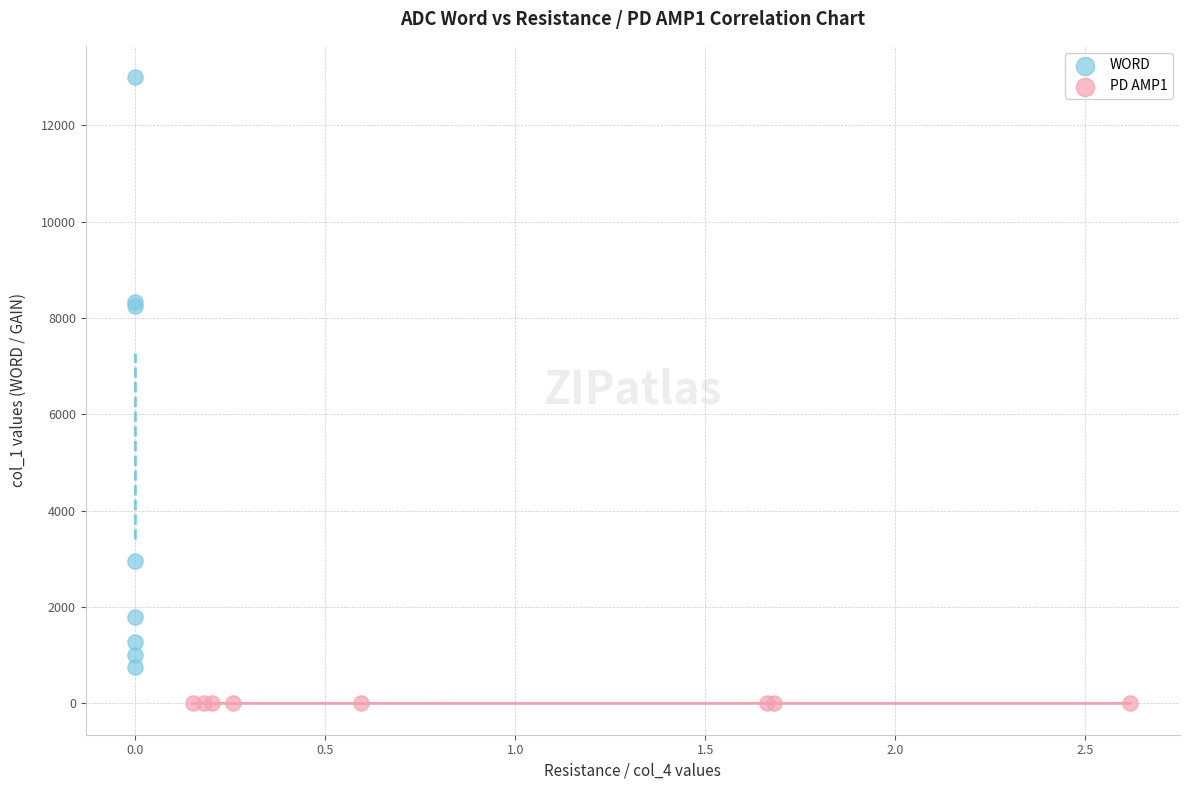

Which series reaches the maximum Y coordinate?

WORD